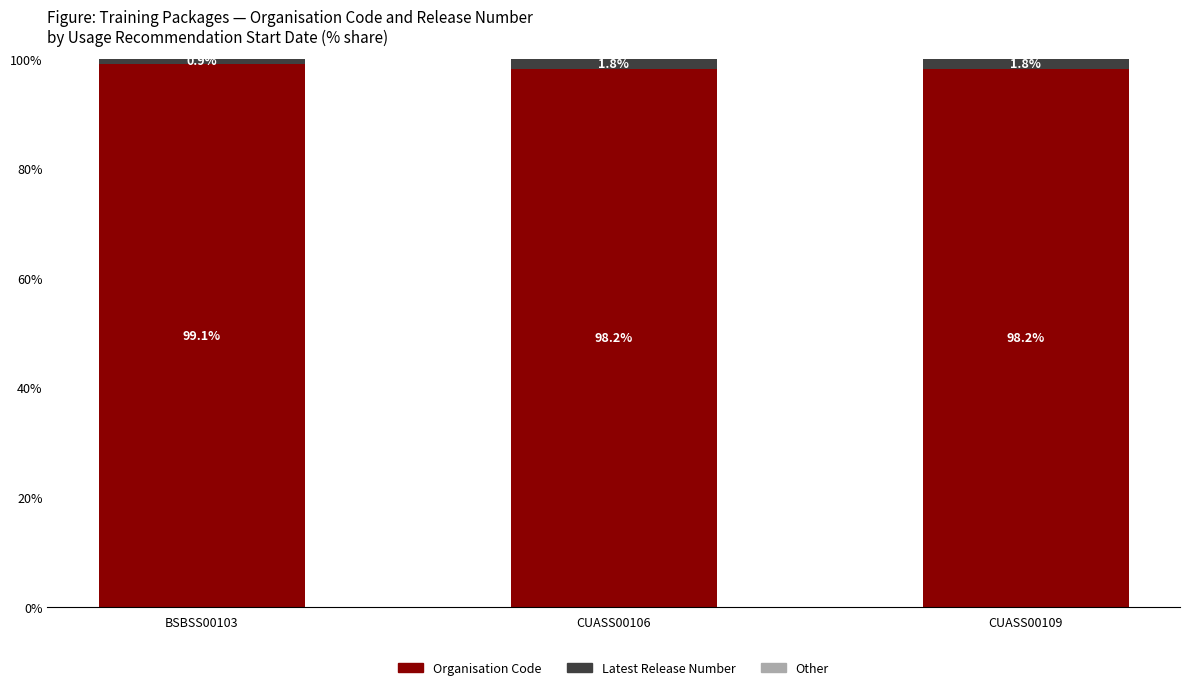

The Organisation Code series shows 139.2 at CUASS00106. True or false?

False